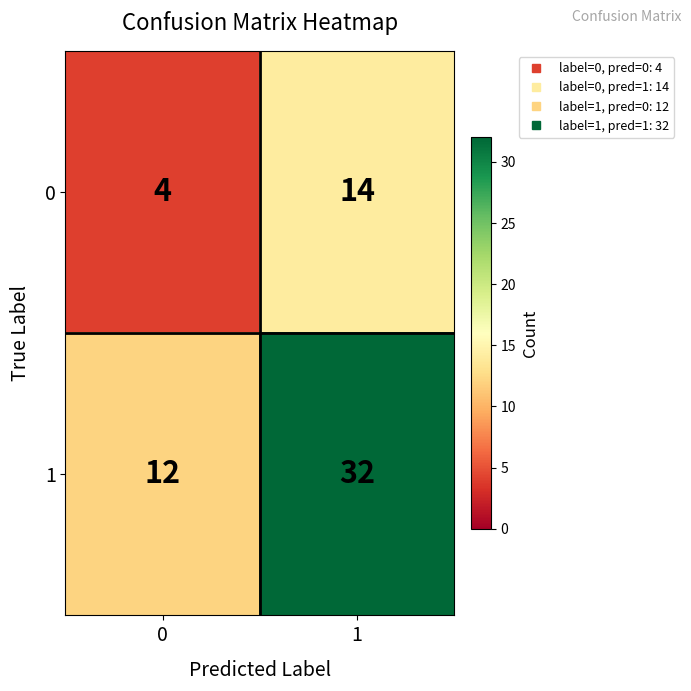

Which series has the widest spread of values?

1